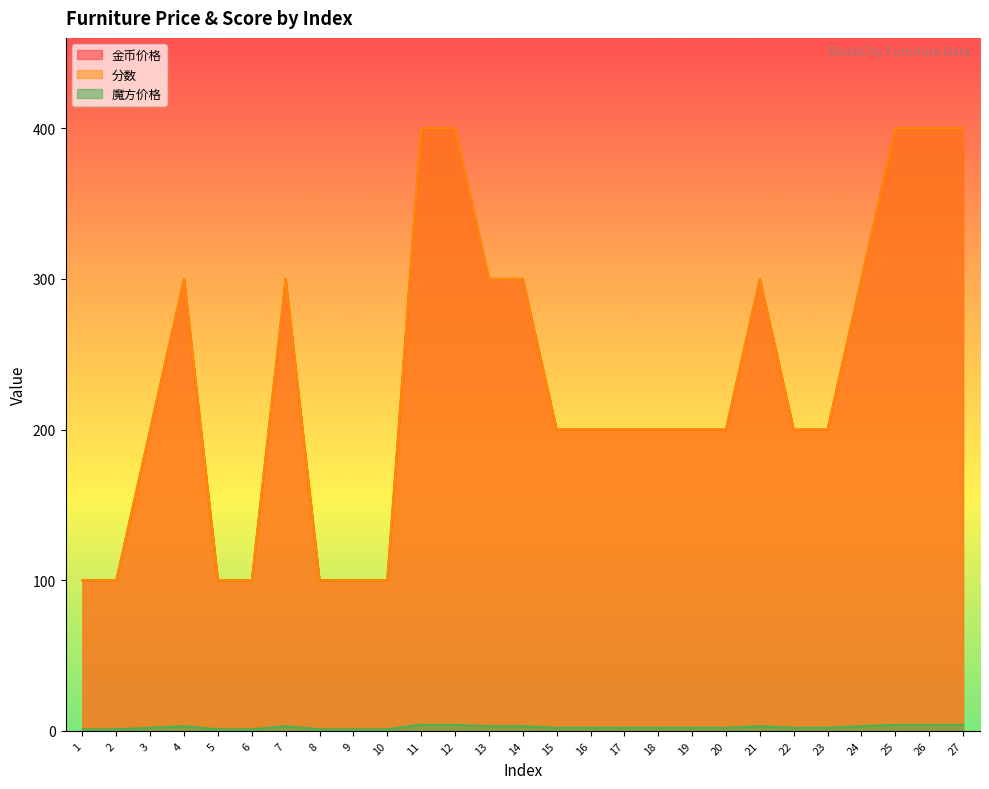

True or false: 金币价格 and 魔方价格 cross at least once.

False